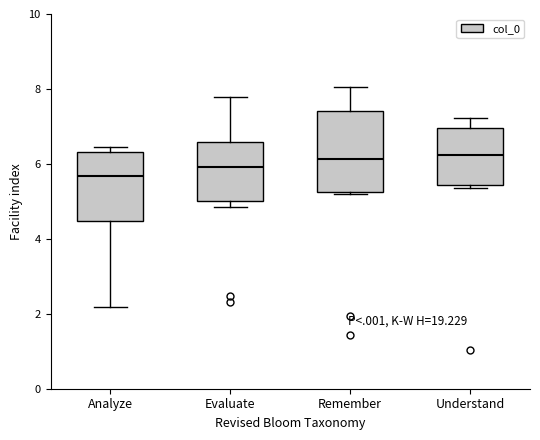

Reading left to right, read every box against the y-axis: the position of its median line, the range the box covers, and the ends of its whiskers. The values are not printed on the chart, so give them approximately, as read against the axis.

Analyze: median 5.6, box 4.4 to 6.4, whiskers 2.2 to 6.4 (just above the box's upper edge)
Evaluate: median 6.0, box 5.0 to 6.6, whiskers 4.8 to 7.8
Remember: median 6.2, box 5.2 to 7.4, whiskers 5.2 (just below the box's lower edge) to 8.0
Understand: median 6.2, box 5.4 to 7.0, whiskers 5.4 (just below the box's lower edge) to 7.2